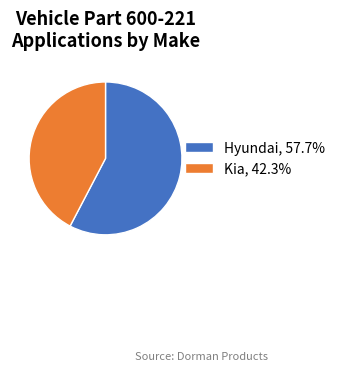

Do Kia, 42.3% and Hyundai, 57.7% together represent more than half of the pie?

Yes